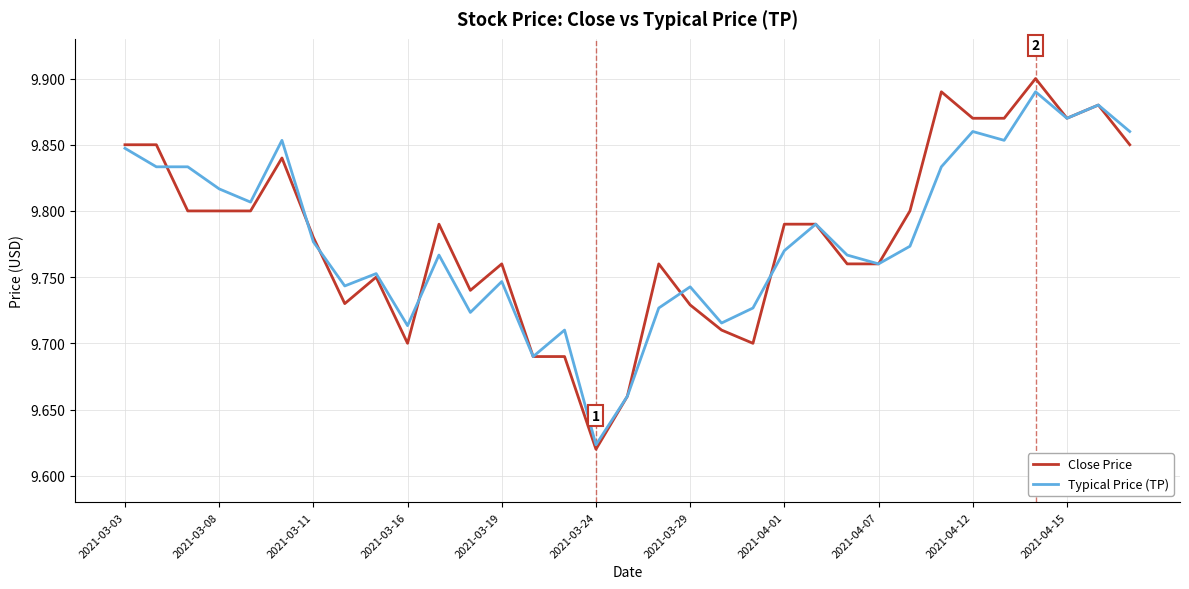

True or false: Typical Price (TP) and Close Price cross at least once.

True